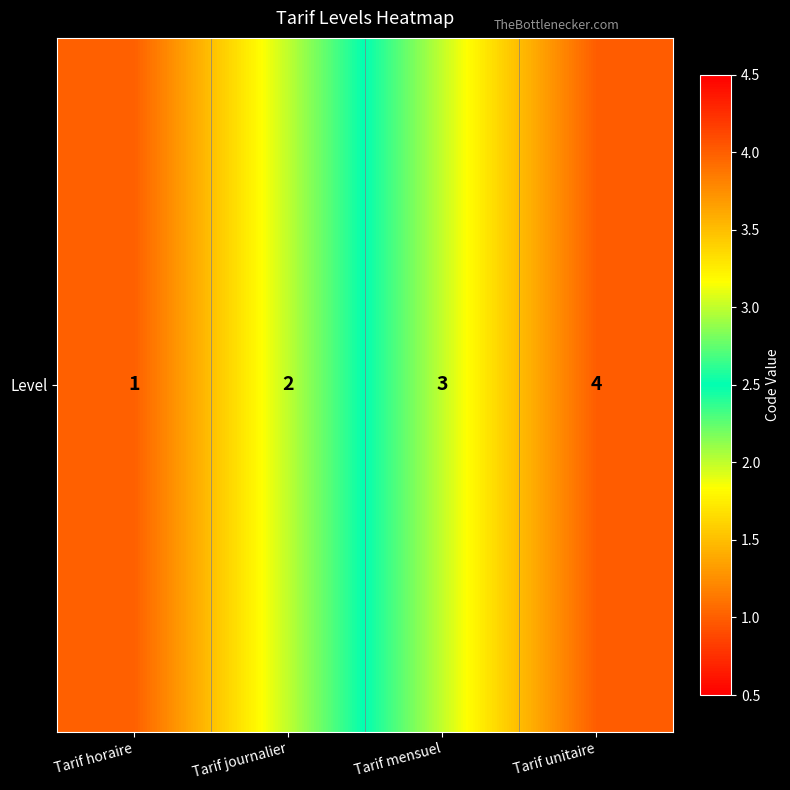

How many series are shown in this chart?

1